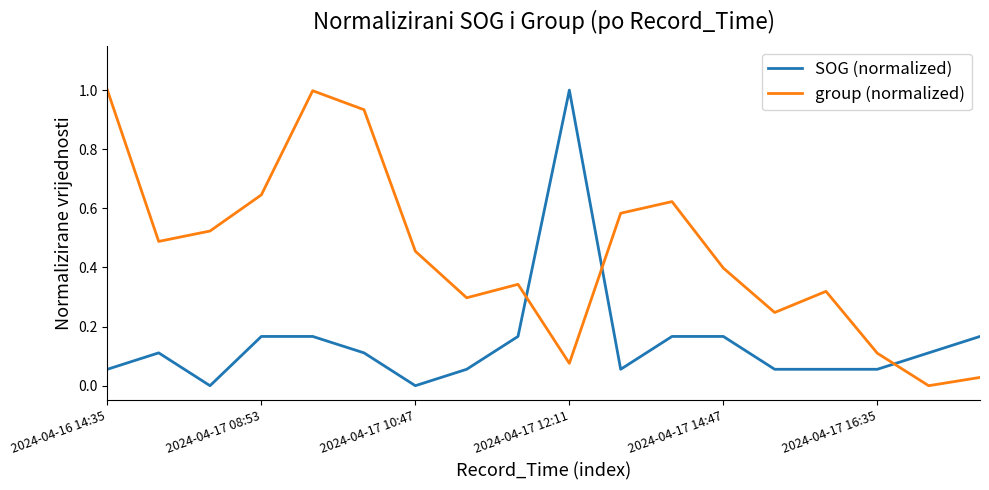

What is the greatest value displayed?

1.0